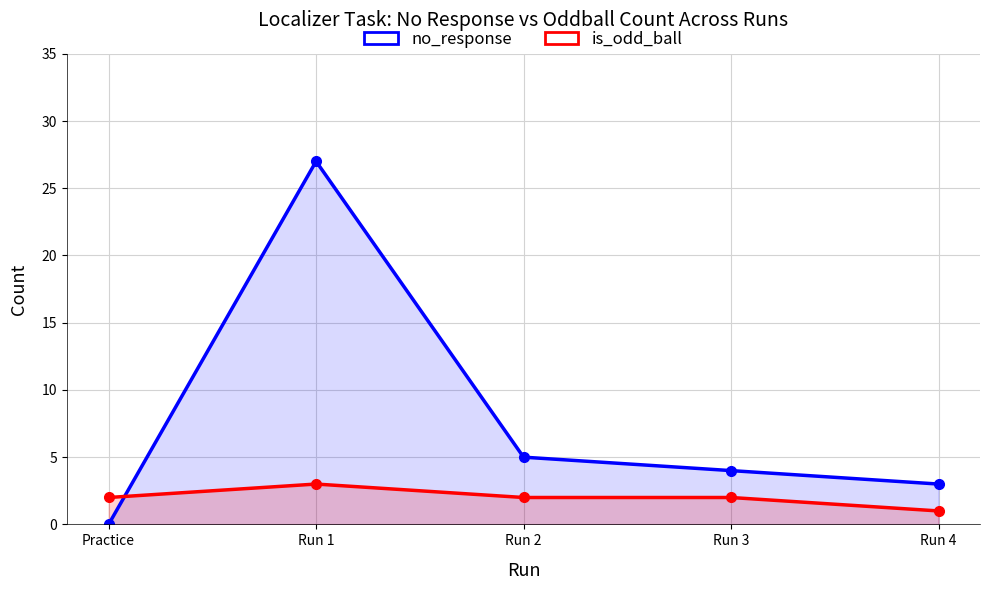

What is the maximum value for no_response?

27